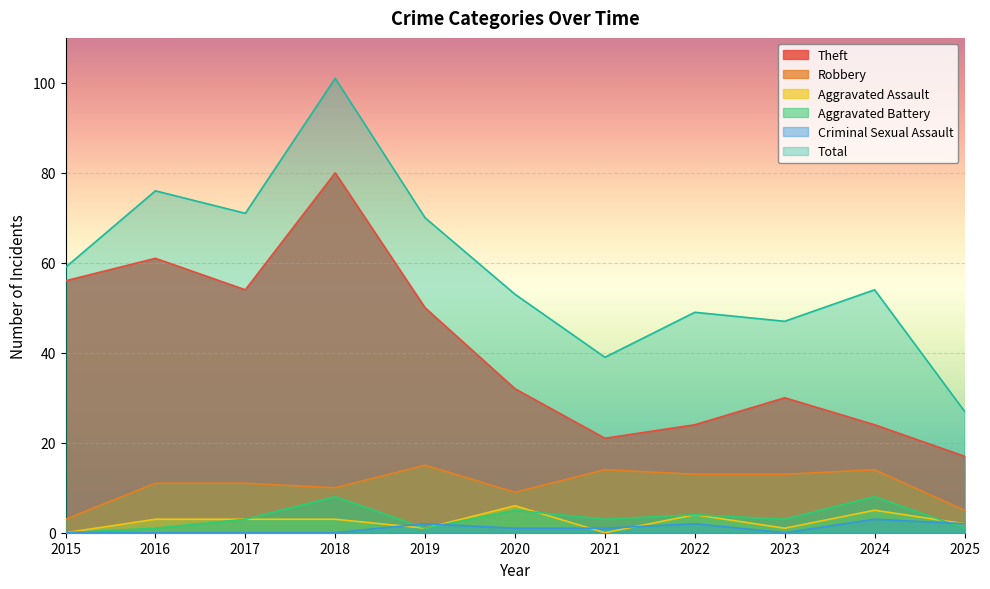

What is the difference between the highest and lowest values at 2025?

26